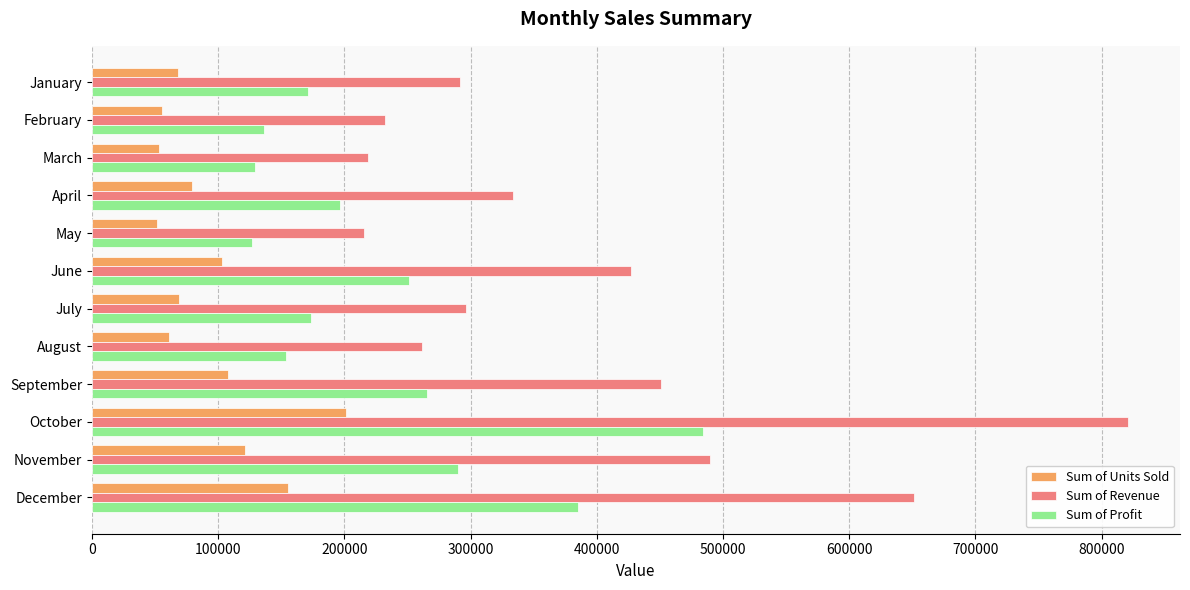

What is the average value of the Sum of Revenue series?

390854.2